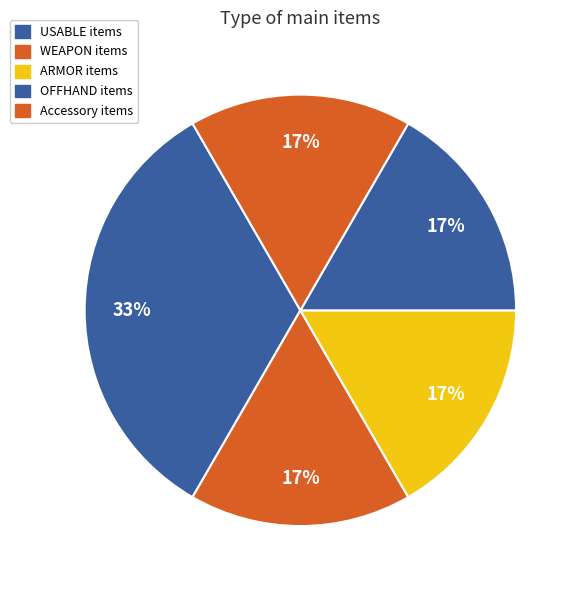

What portion of the pie excludes WEAPON?

83.3%